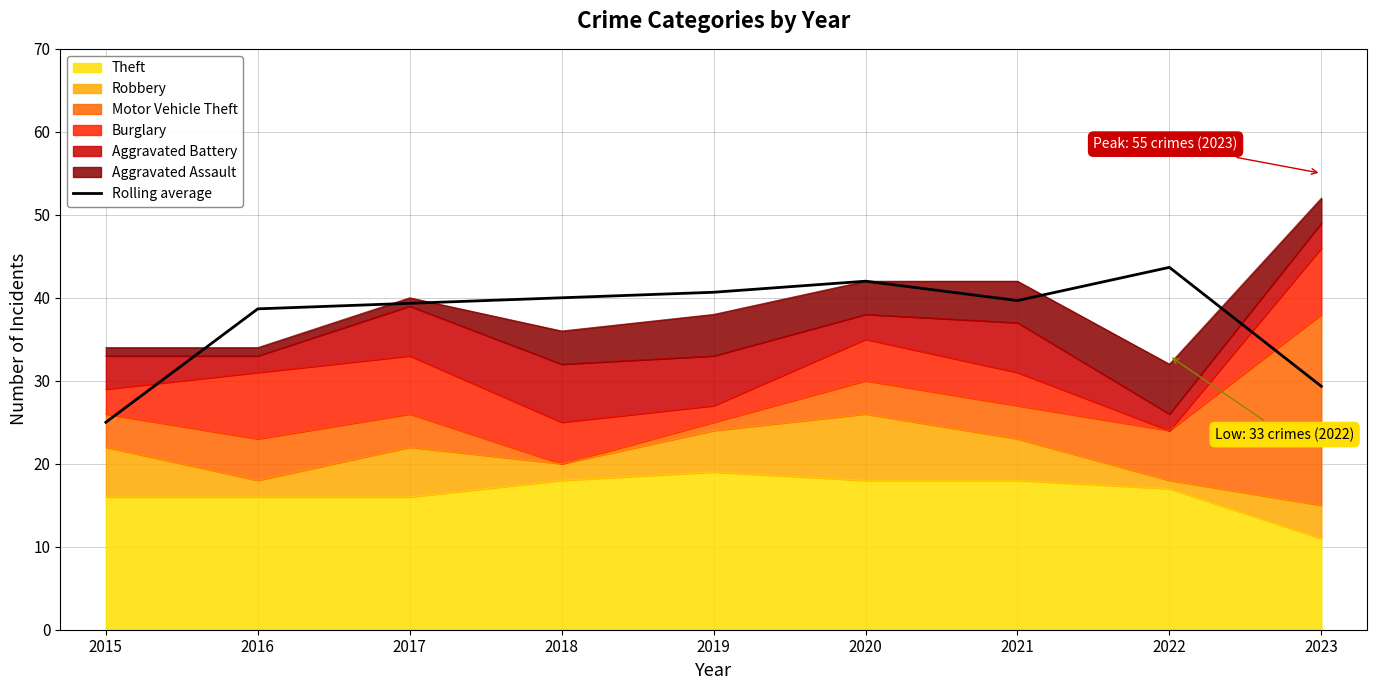

What is the difference between the maximum and minimum values?

18.7